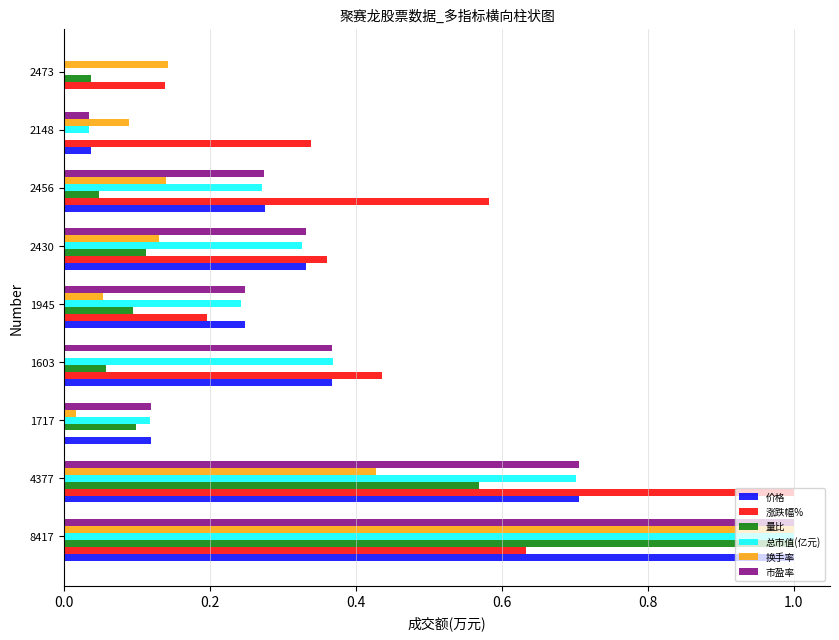

Between 1603 and 1945, which series saw the biggest shift?

涨跌幅%